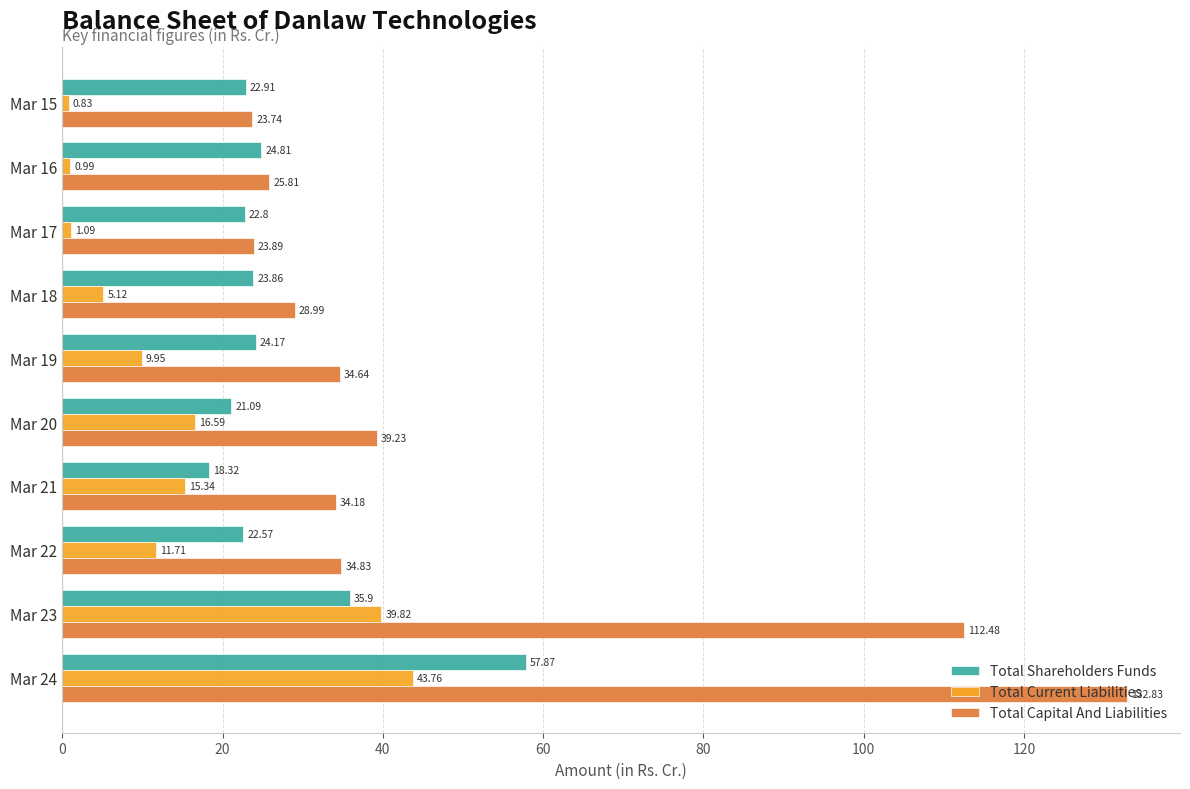

Rank the series by their average value, from highest to lowest.

Total Capital And Liabilities, Total Shareholders Funds, Total Current Liabilities